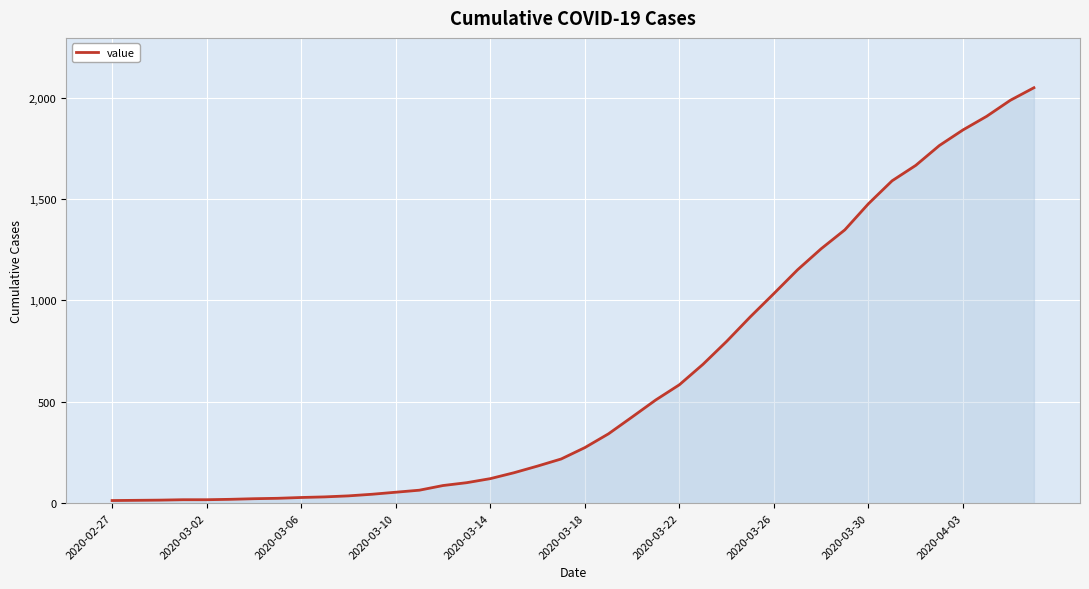

What is the maximum value shown in the chart?

2049